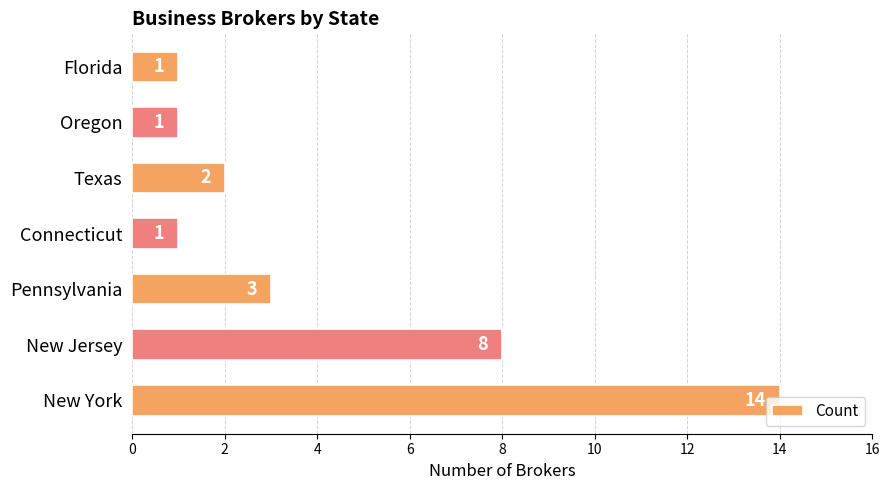

How many data points are less than 2?

3